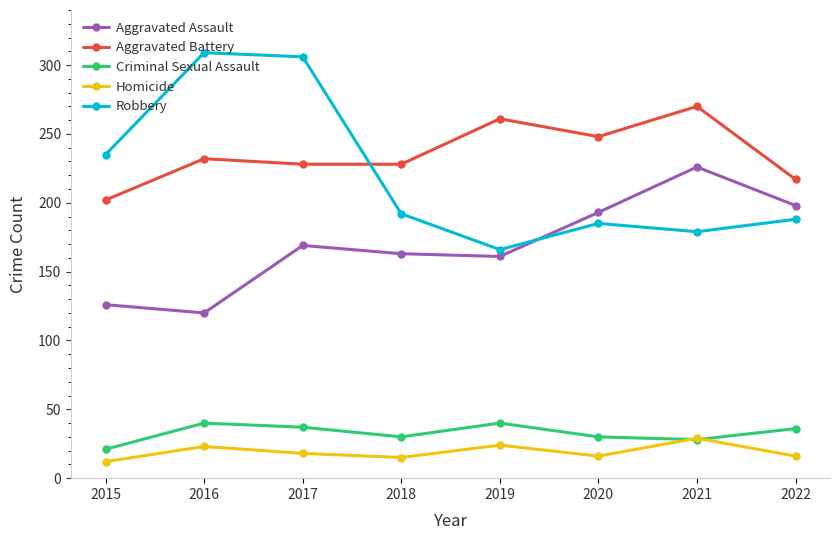

Does the chart display data point markers on the line(s)?

Yes